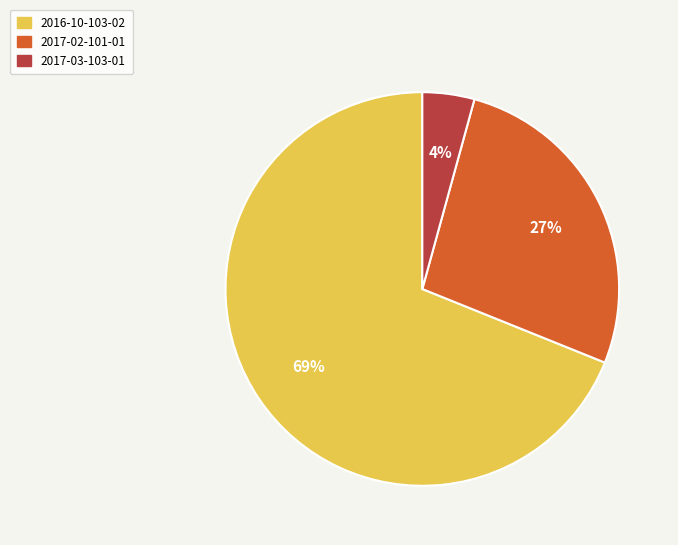

To the nearest percent, what is the difference between the largest and smallest slice percentages?

65%